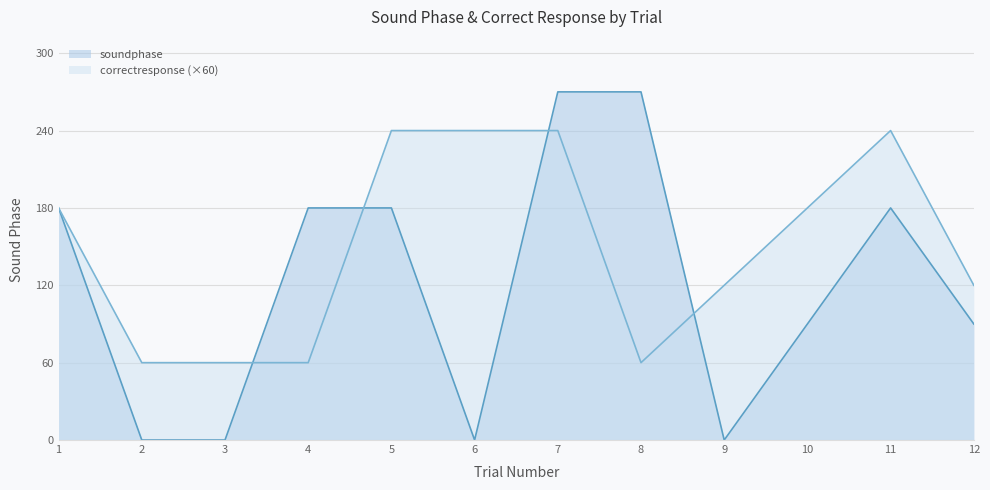

At which category is the sum across all series the highest?

7